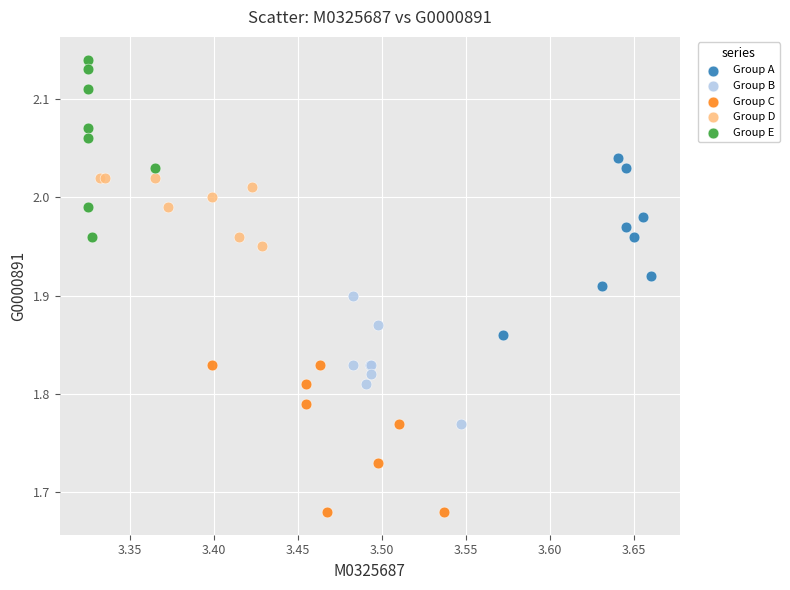

Which series contains the highest Y value?

Group E